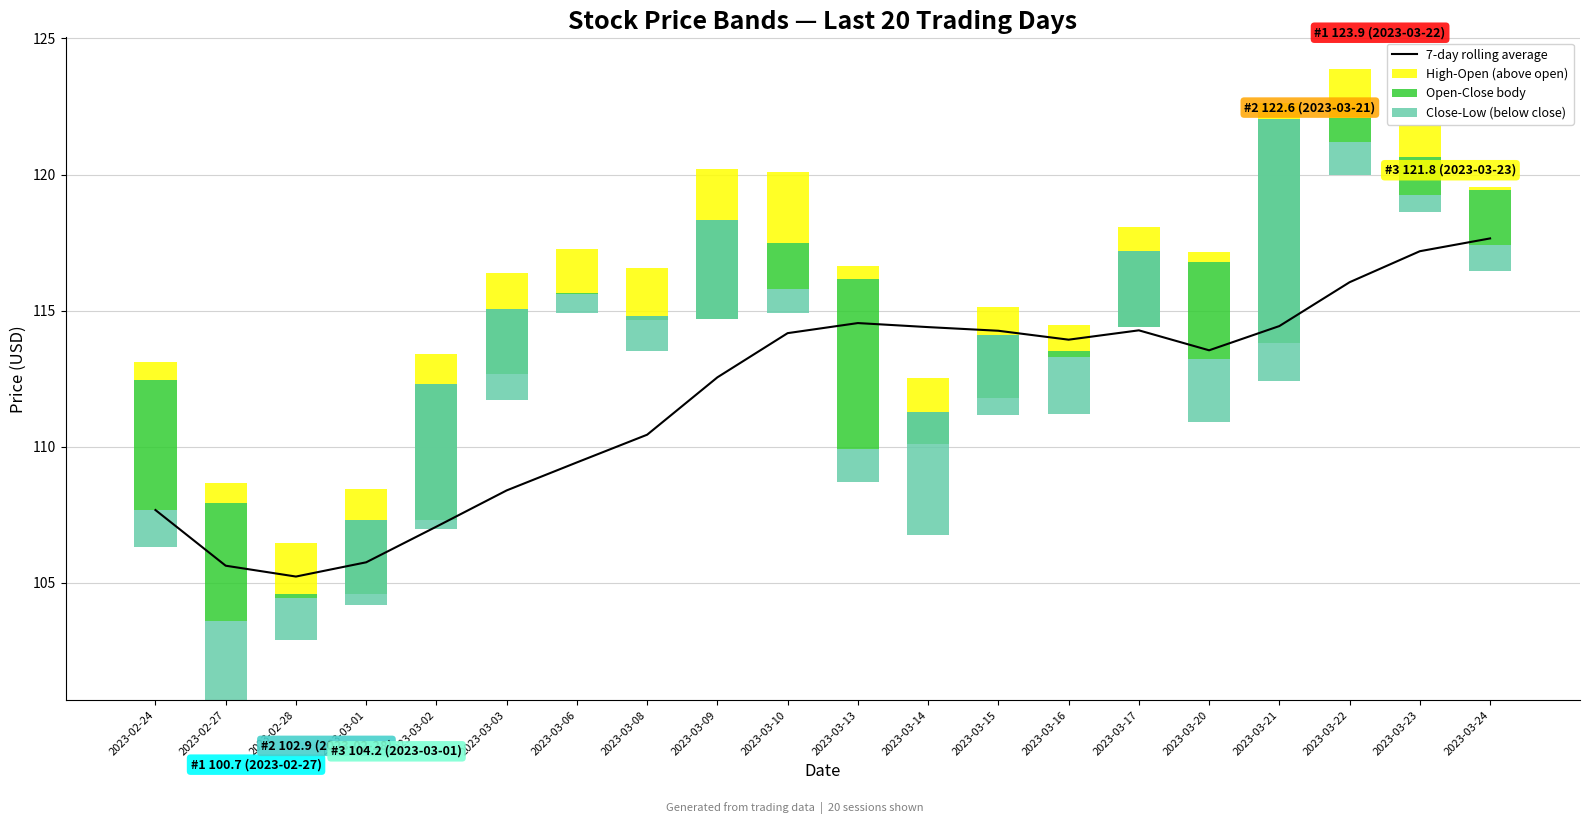

What is the minimum value for 7-day rolling average?

105.2